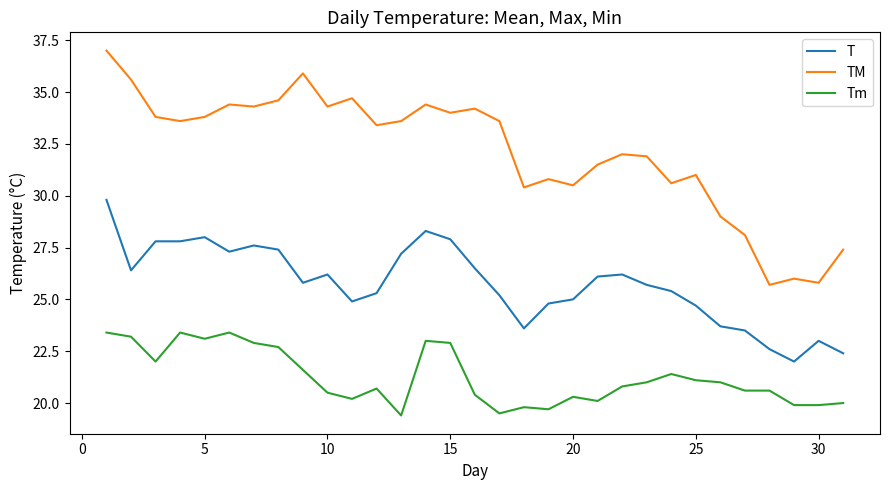

What is the difference between the maximum and minimum values in the TM series?

11.3